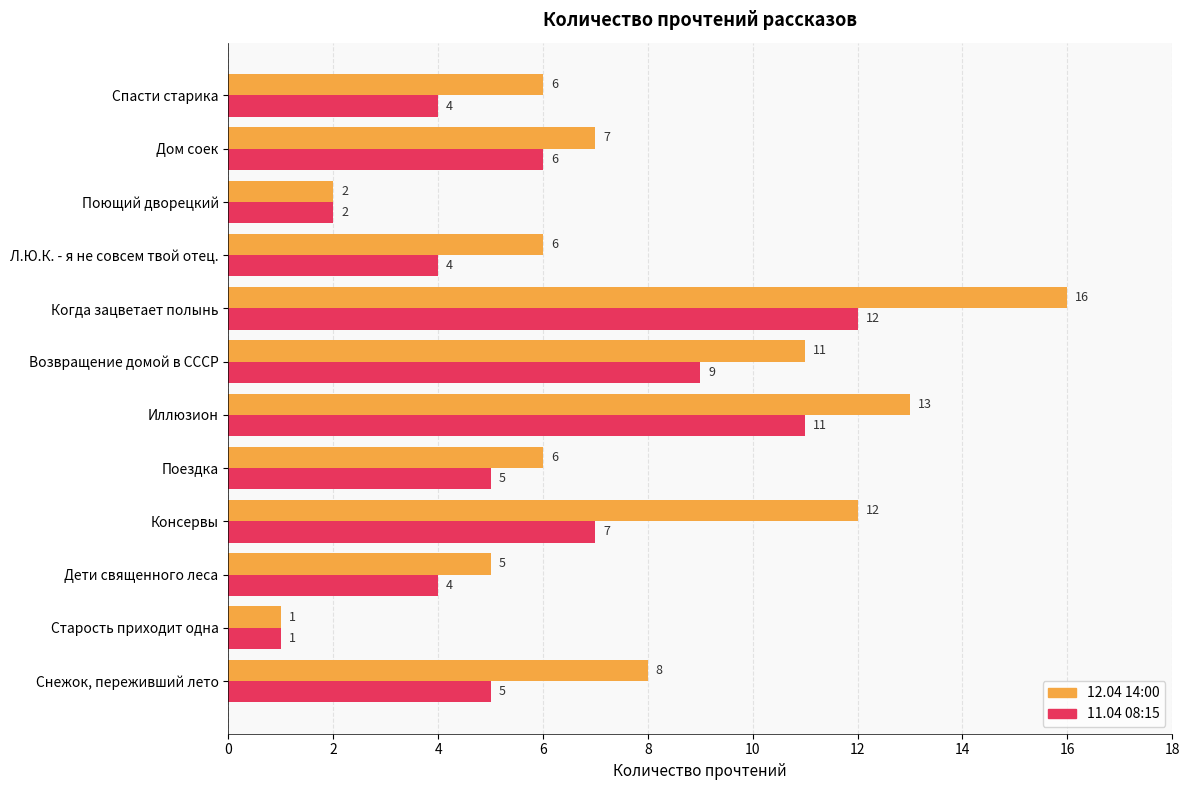

What is the approximate value of 12.04 14:00 at Дом соек, to the nearest 5?

5